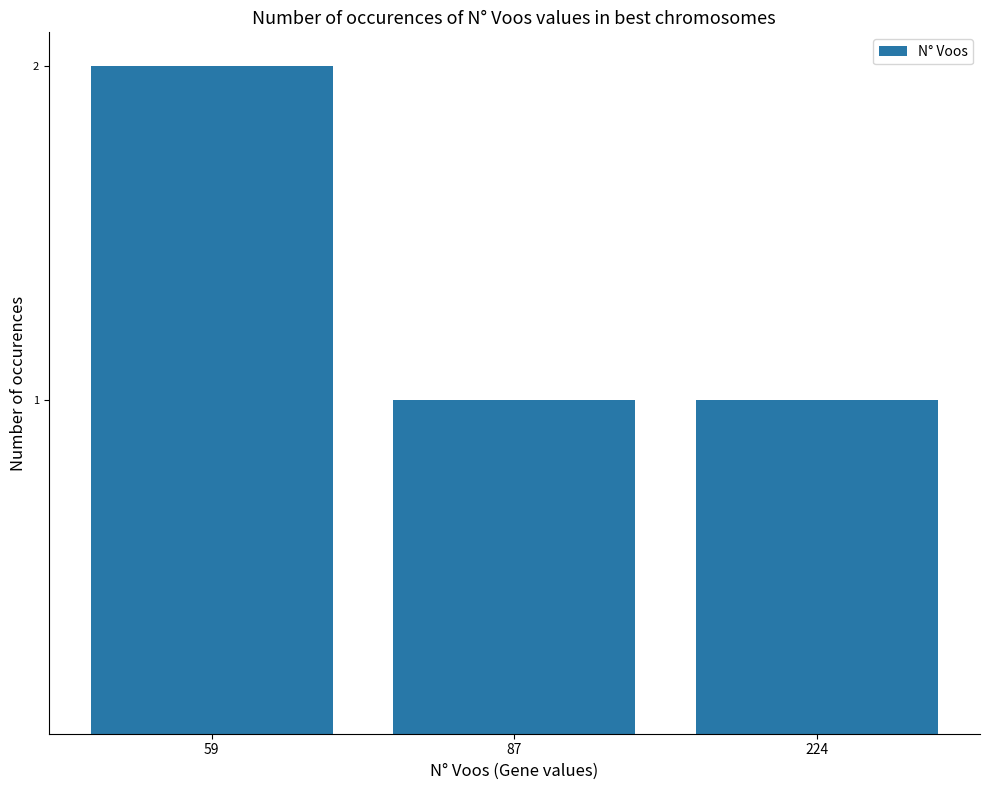

What is the change in value from 59 to 224?

-1